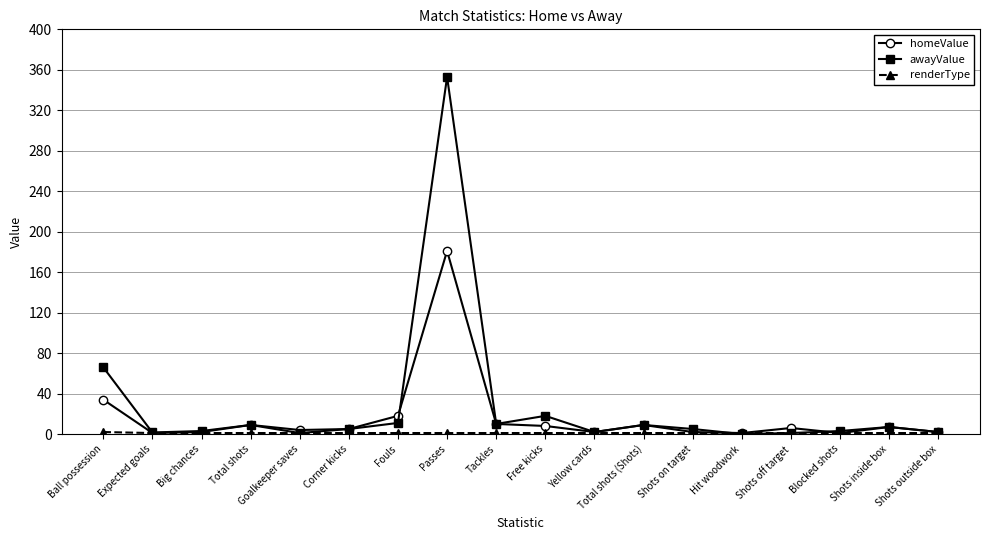

True or false: homeValue has a value of 9.0 at Total shots (Shots).

True